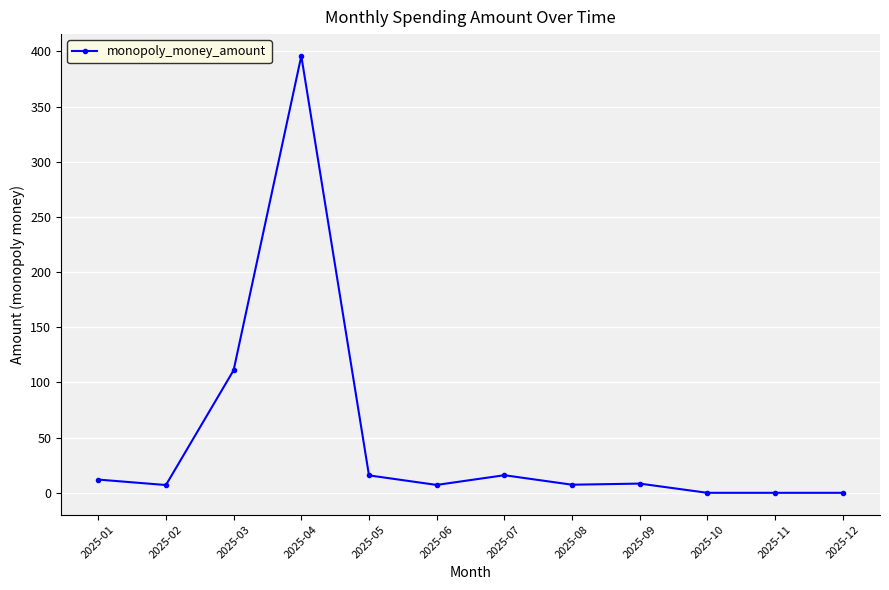

Where is the first local maximum?

2025-04